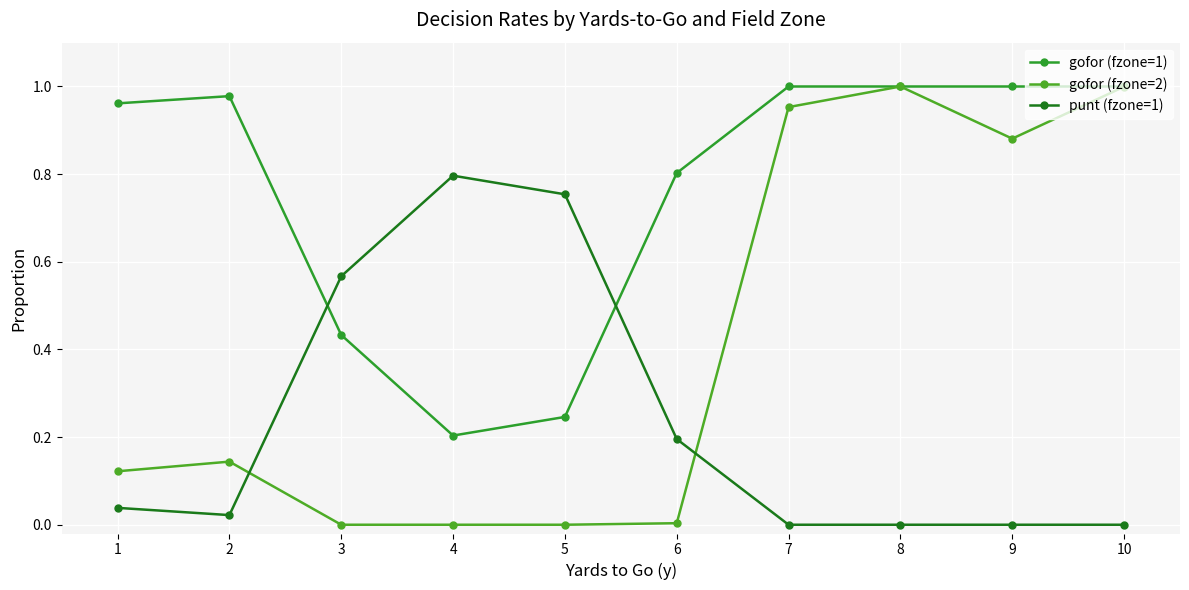

What are all the series names shown in the legend?

gofor (fzone=1), gofor (fzone=2), punt (fzone=1)